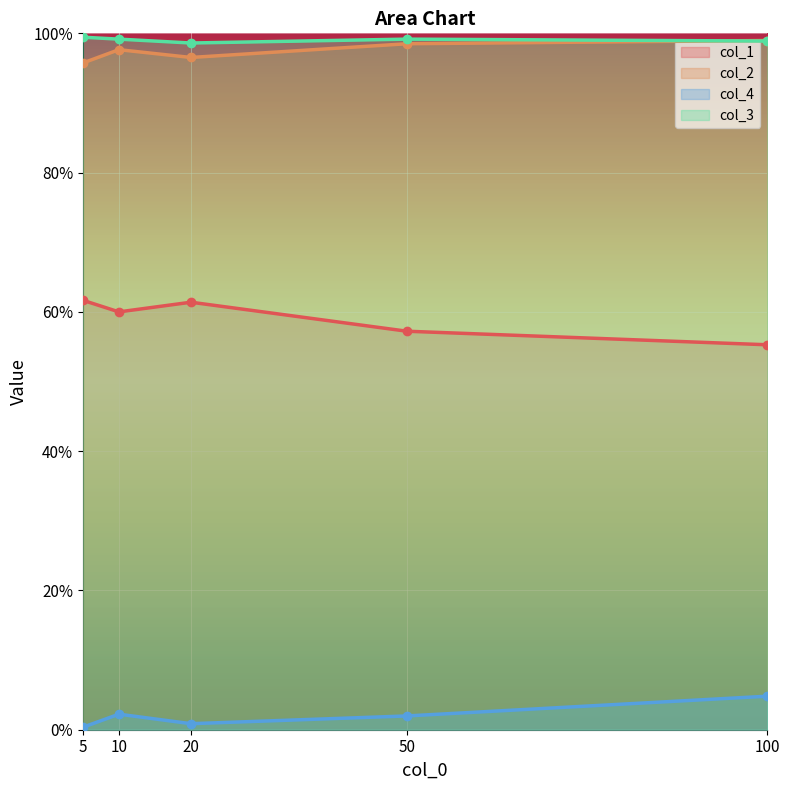

Read the col_2 value at 20.

1.0